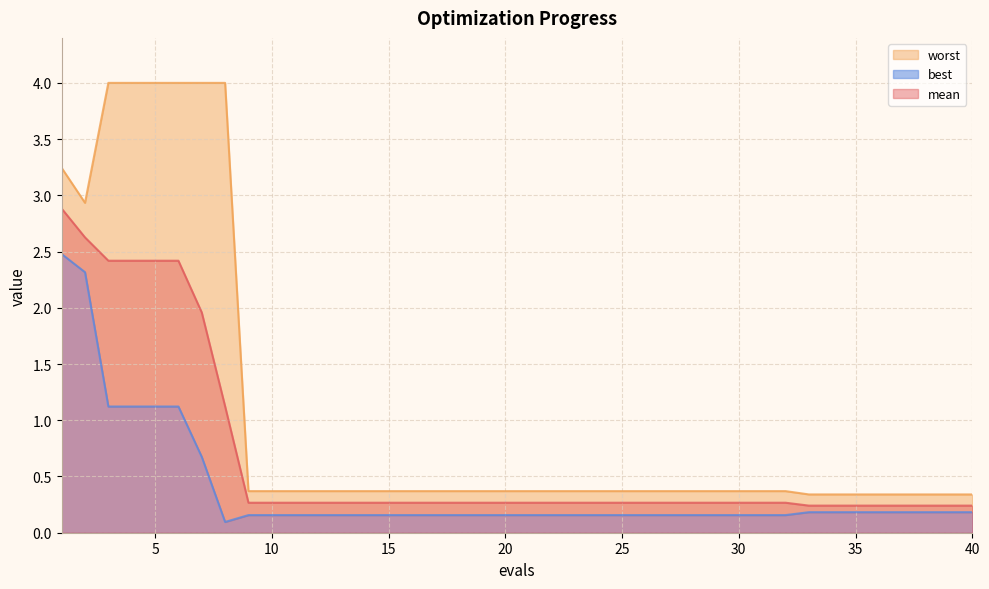

What is the sum of the best values at 25 and 8?

0.3